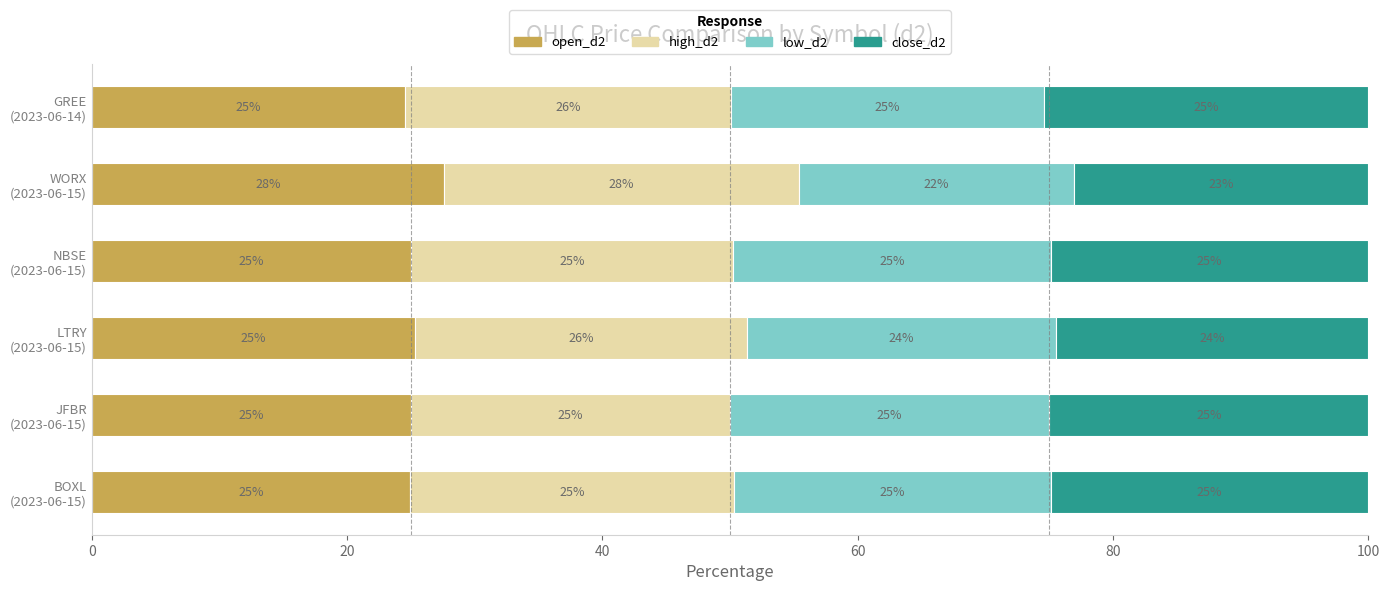

What is the lowest value of the open_d2 series?

24.5